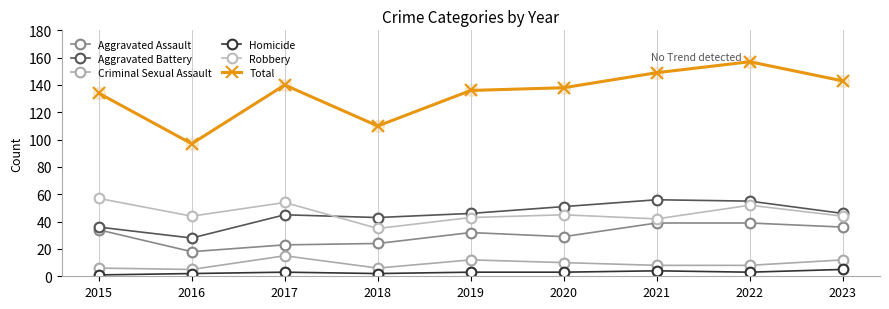

At how many categories does at least one series exceed 88?

9